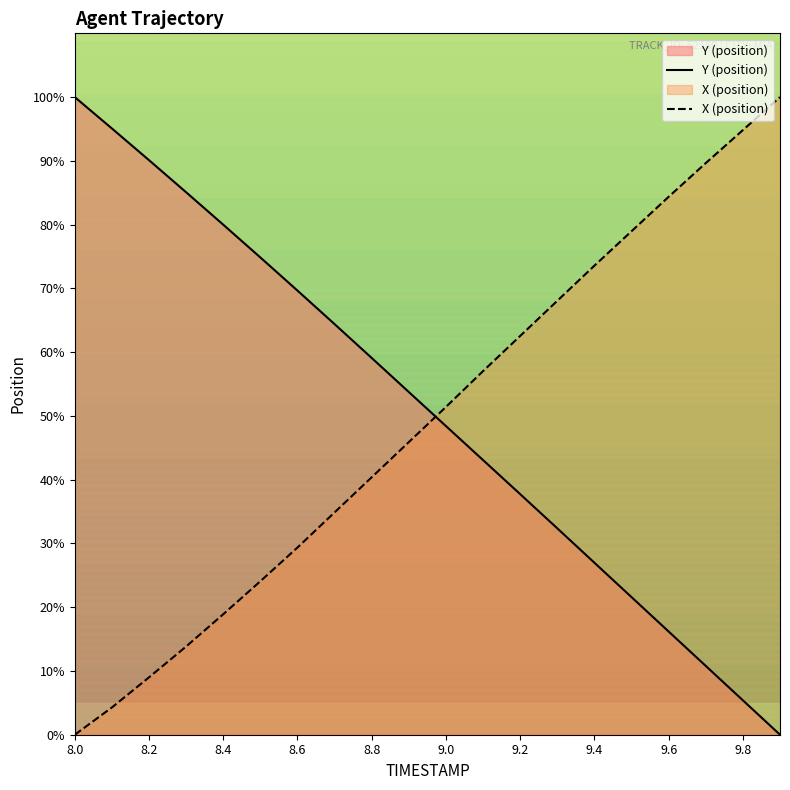

At 9.1, list the series in order from smallest to largest.

Y, X